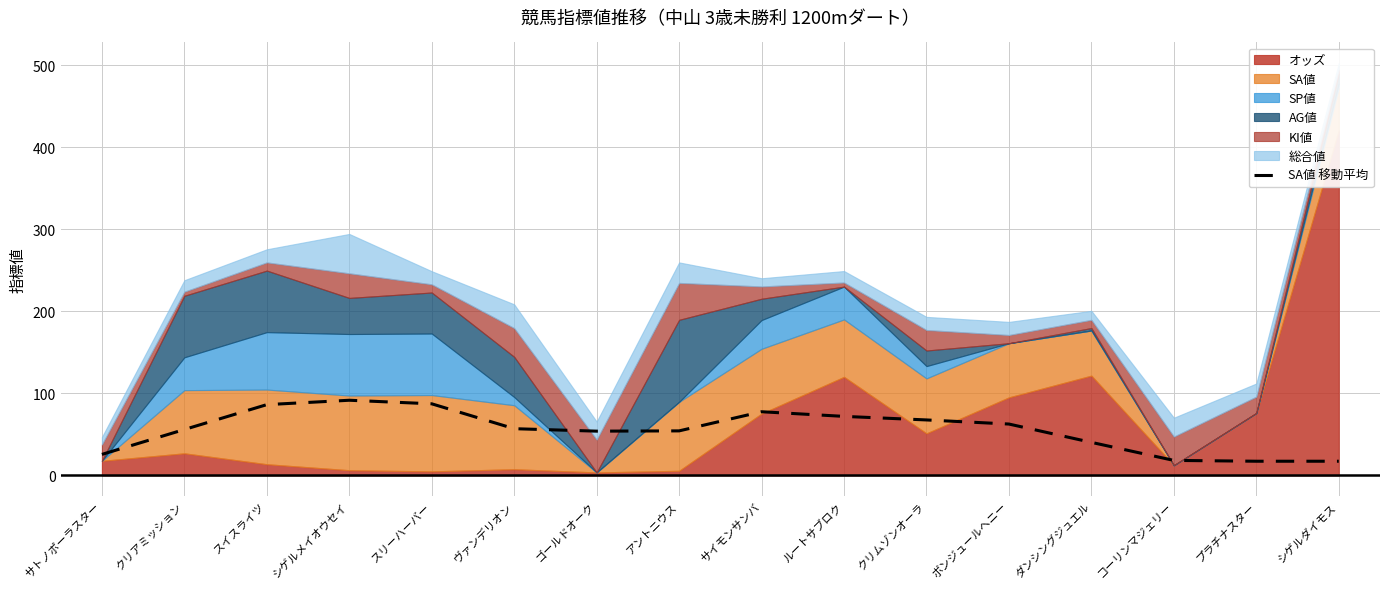

What is the difference between the values at サトノポーラスター and ルートサブロク?

46.3